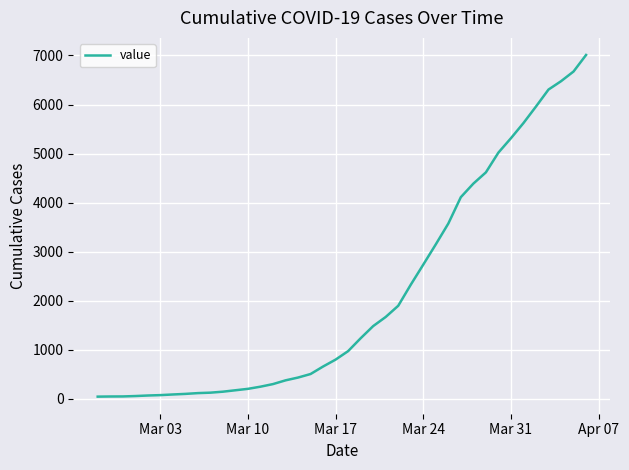

What is the difference between the maximum and minimum values?

6964